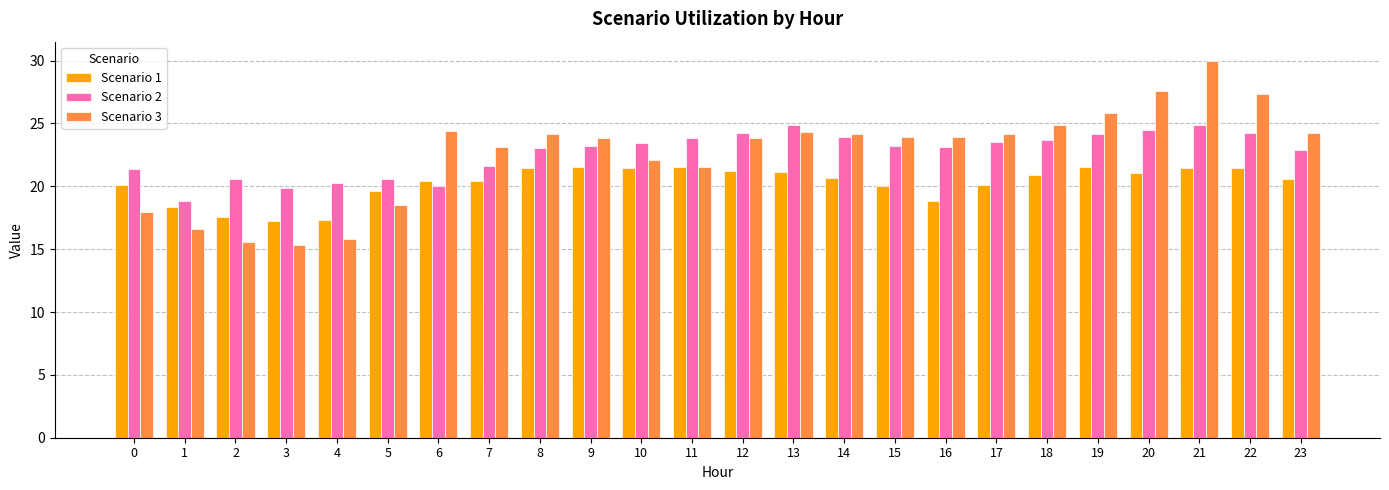

What is the maximum value shown in the chart?

30.0